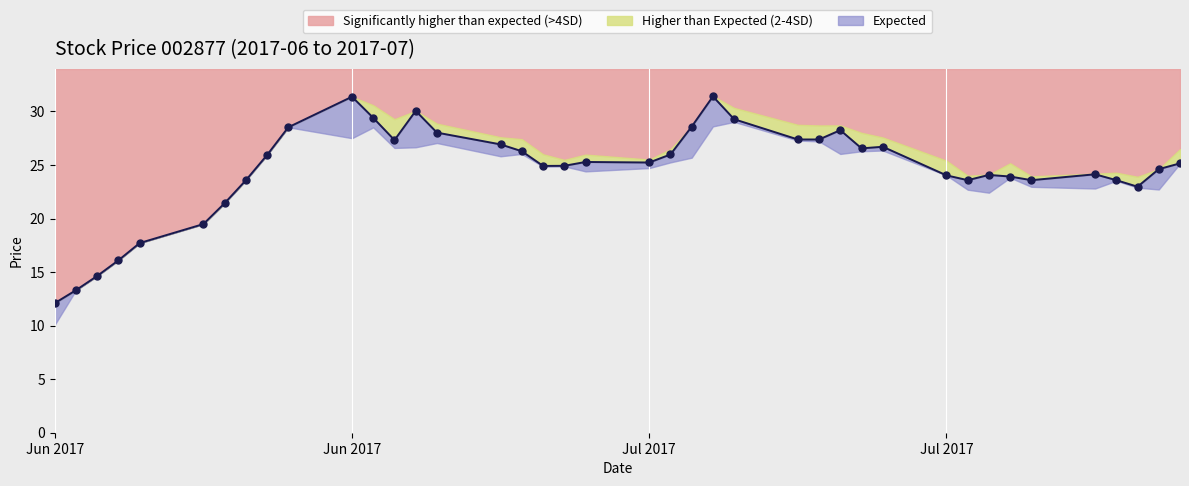

At how many categories does at least one series exceed 13?

39